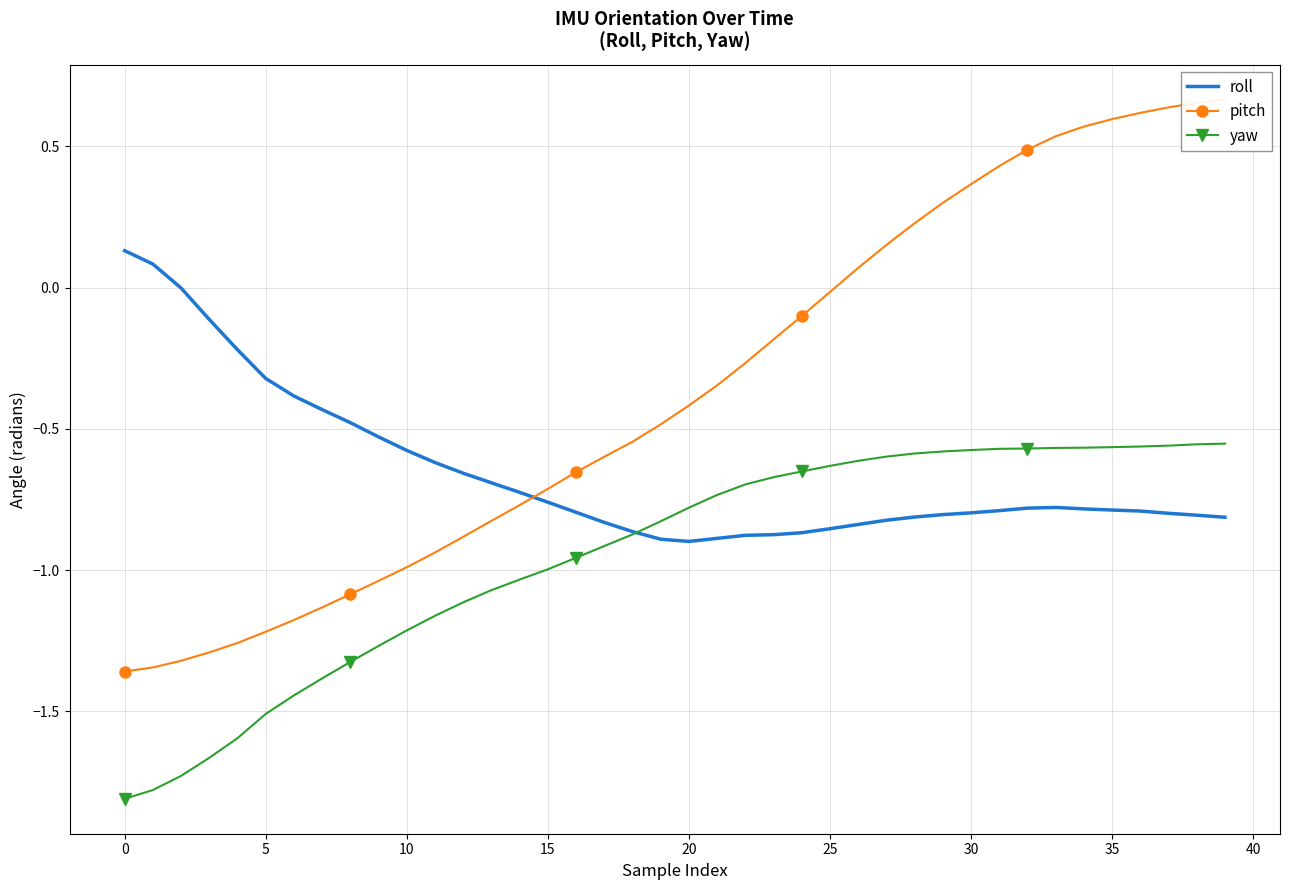

Does the chart have visible grid lines?

Yes